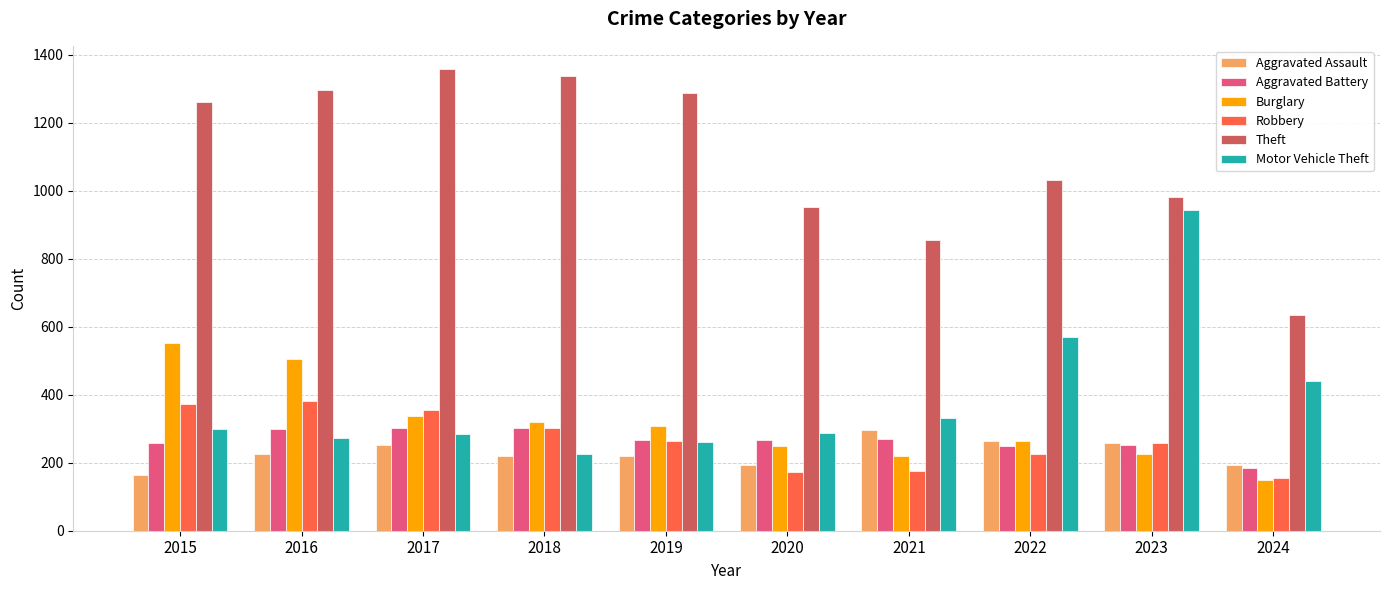

What is the difference between the Burglary values at 2021 and 2017?

119